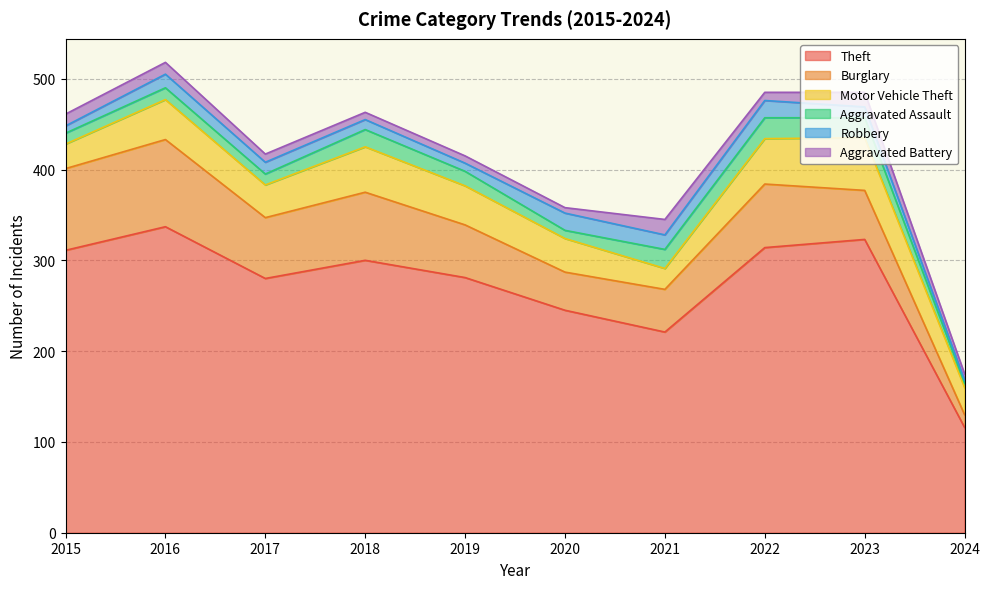

What is the spread (max minus min) of values at 2017?

271